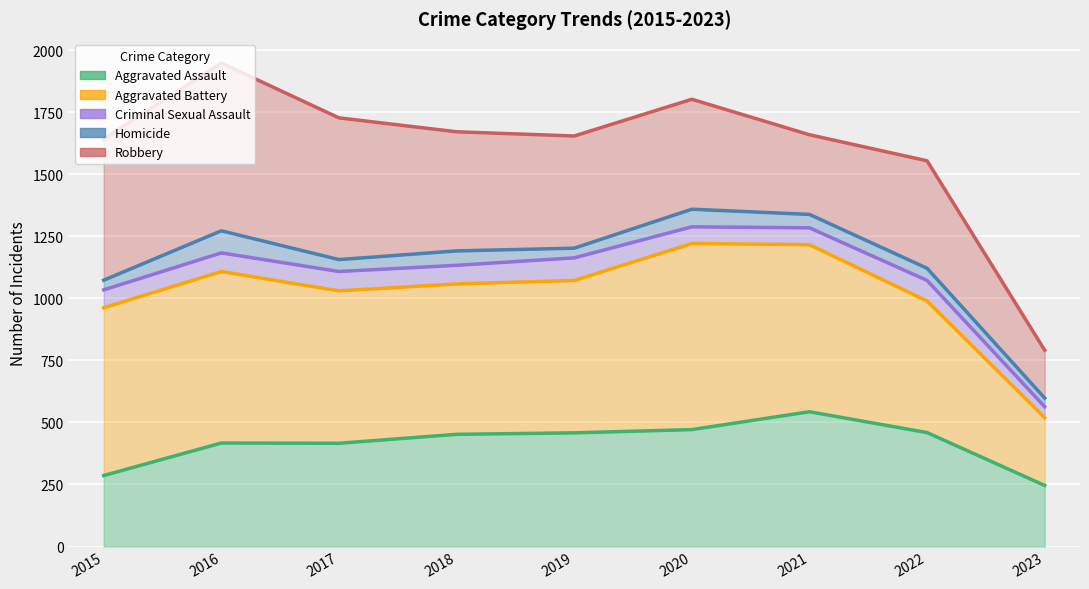

What are all the series names shown in the legend?

Aggravated Assault, Aggravated Battery, Criminal Sexual Assault, Homicide, Robbery